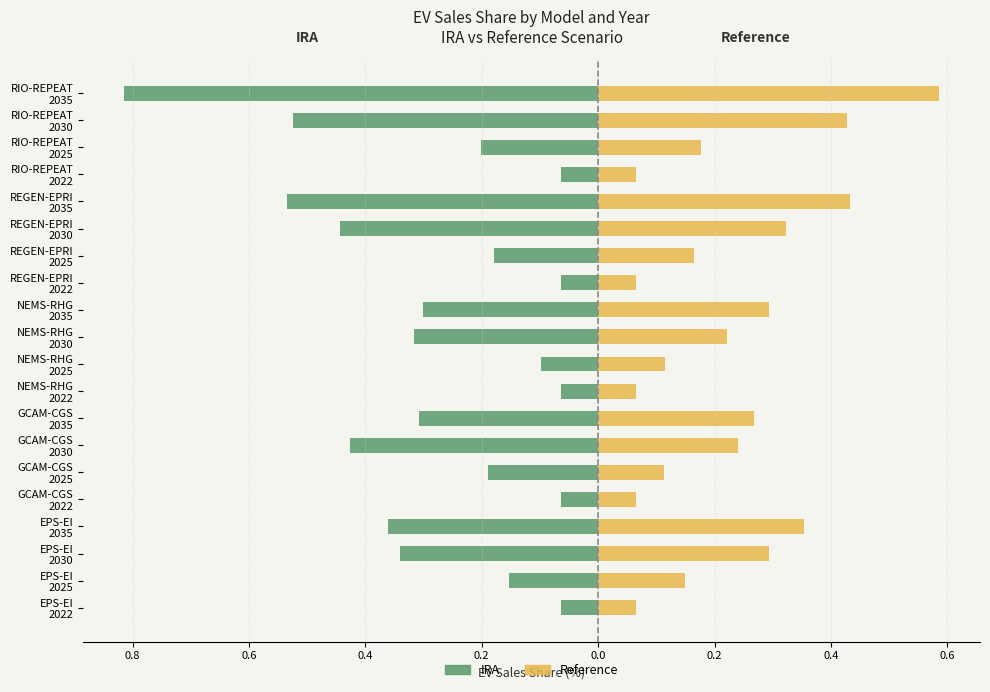

Reading left to right, list all the values displayed in this chart.

IRA: -0.1	-0.2	-0.3	-0.4	-0.1	-0.2	-0.4	-0.3	-0.1	-0.1	-0.3	-0.3	-0.1	-0.2	-0.4	-0.5	-0.1	-0.2	-0.5	-0.8
Reference: 0.1	0.1	0.3	0.4	0.1	0.1	0.2	0.3	0.1	0.1	0.2	0.3	0.1	0.2	0.3	0.4	0.1	0.2	0.4	0.6